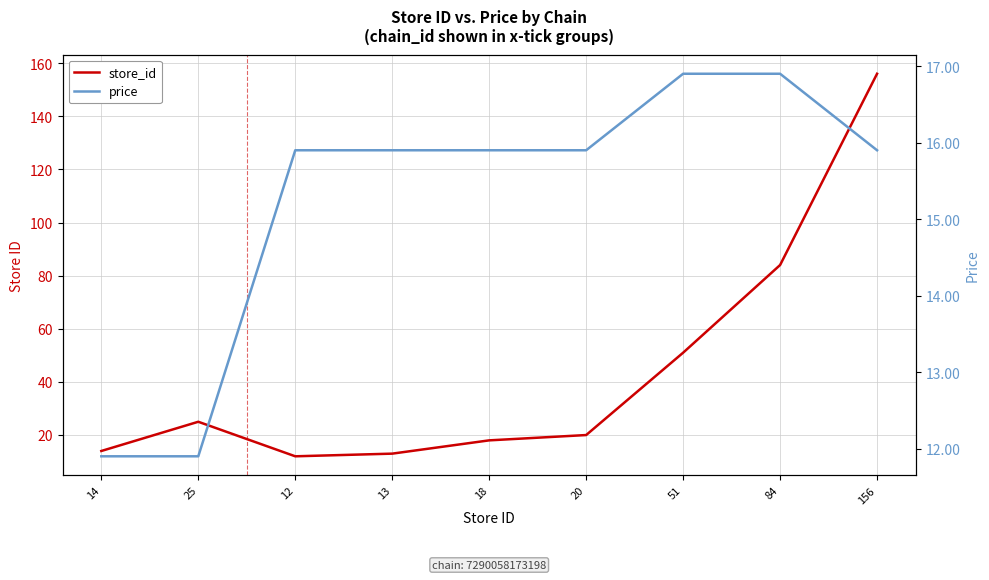

What is the total value across all series at 20?

35.9